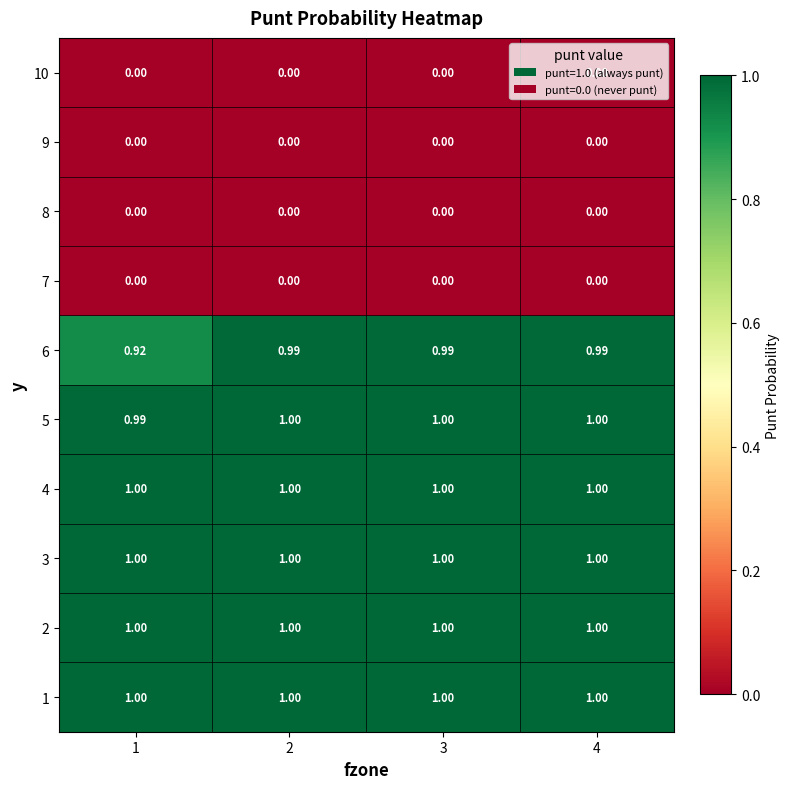

Count the number of categories in the chart.

4